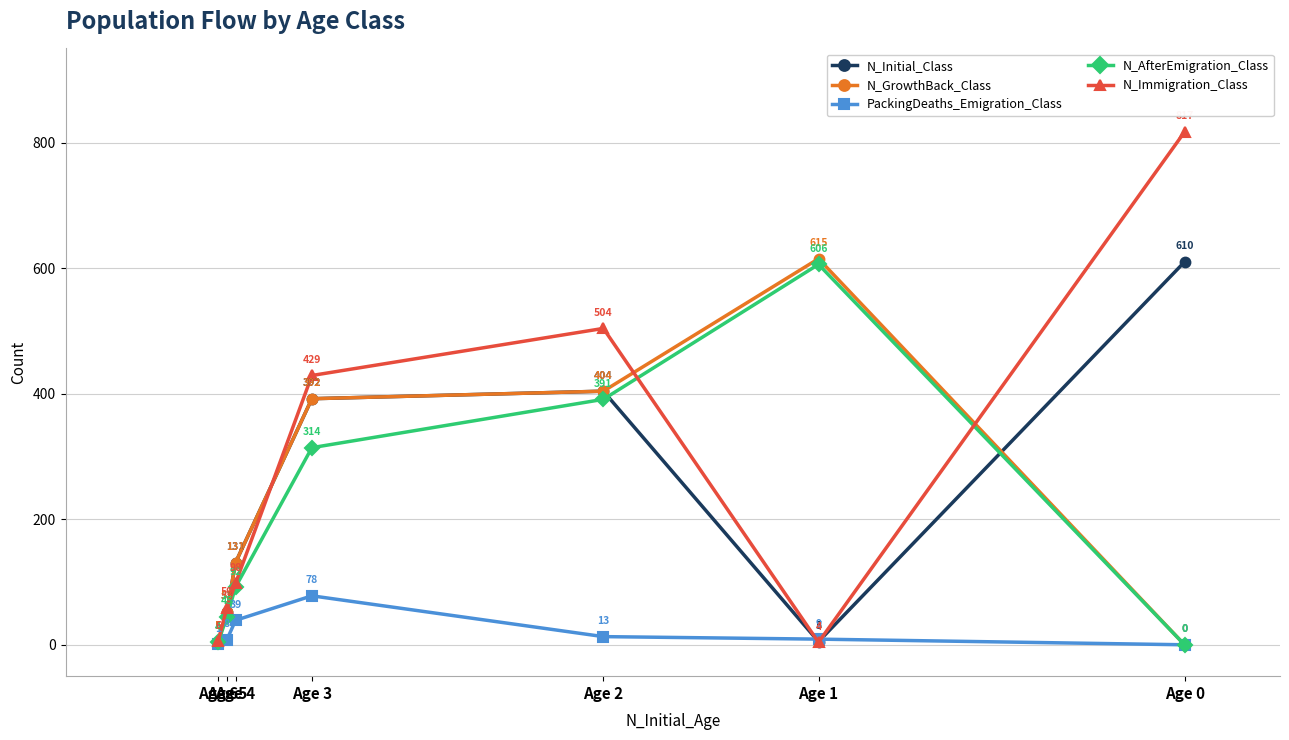

Reading left to right, list all the values displayed in this chart.

N_Initial_Class: Age 6=5	Age 5=53	Age 4=131	Age 3=392	Age 2=404	Age 1=5	Age 0=610
N_GrowthBack_Class: Age 6=5	Age 5=53	Age 4=131	Age 3=392	Age 2=404	Age 1=615	Age 0=0
PackingDeaths_Emigration_Class: Age 6=1	Age 5=8	Age 4=39	Age 3=78	Age 2=13	Age 1=9	Age 0=0
N_AfterEmigration_Class: Age 6=4	Age 5=45	Age 4=92	Age 3=314	Age 2=391	Age 1=606	Age 0=0
N_Immigration_Class: Age 6=6	Age 5=59	Age 4=98	Age 3=429	Age 2=504	Age 1=4	Age 0=817